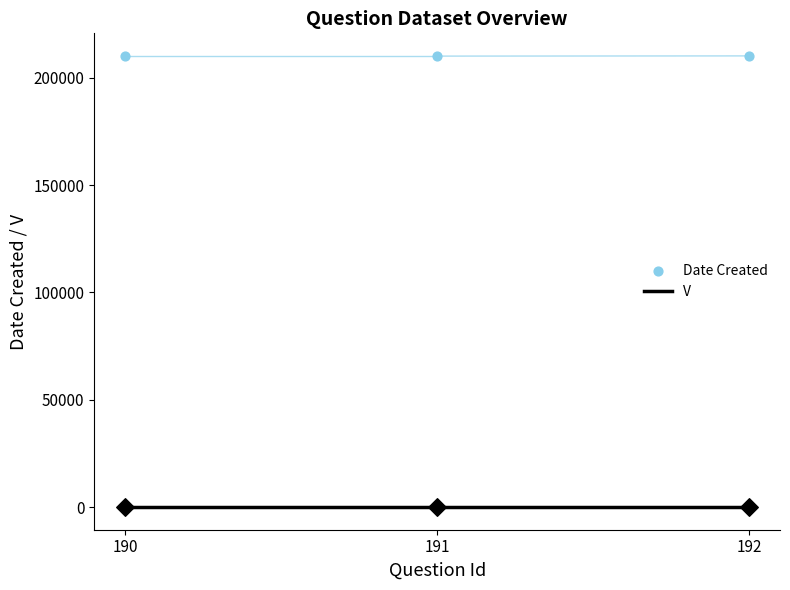

What are all the series names shown in the legend?

V, Date Created